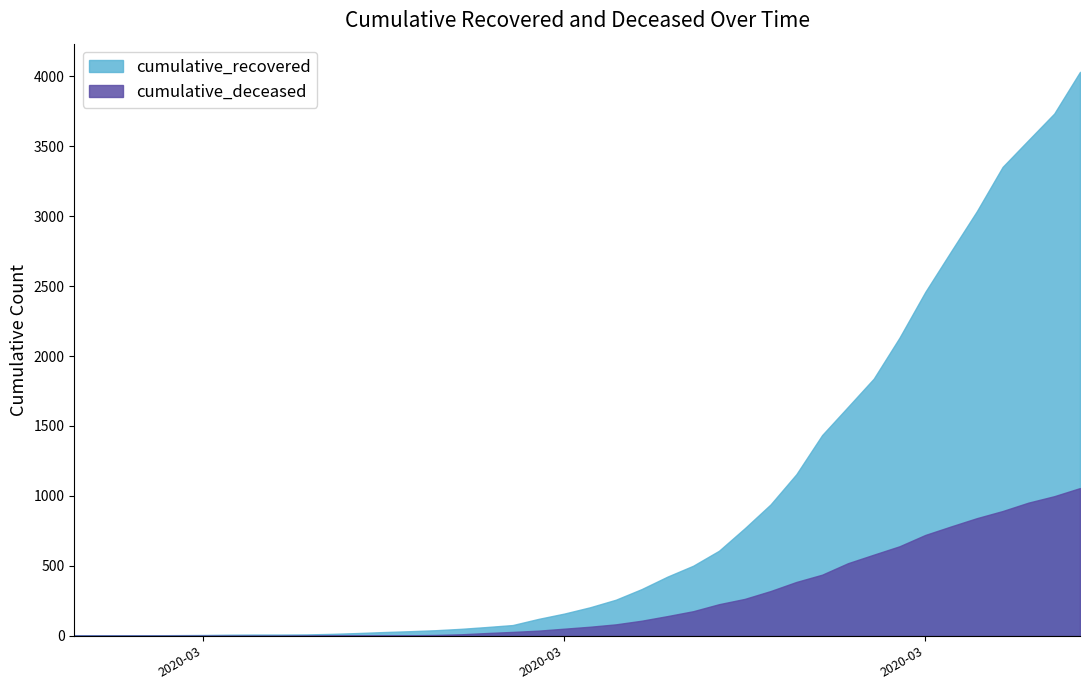

Rank the series by their average value, from highest to lowest.

cumulative_recovered, cumulative_deceased